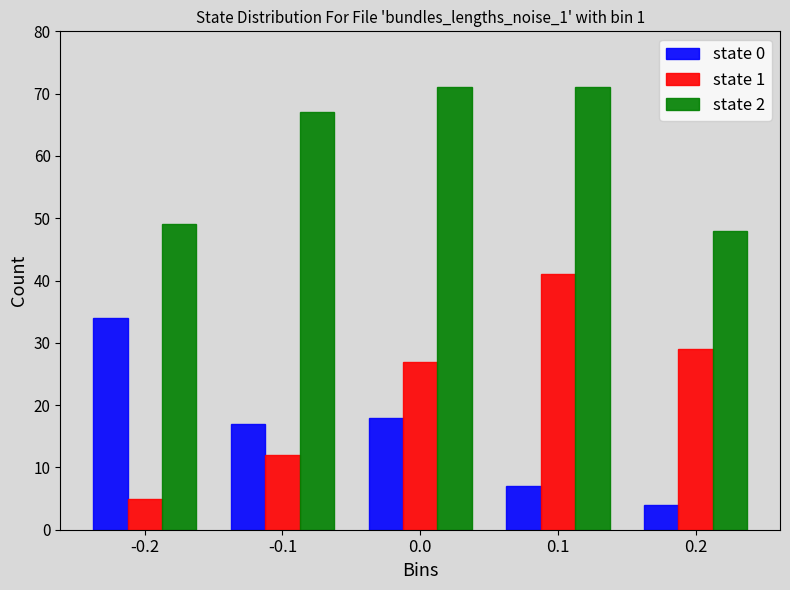

Reading left to right, list all the values displayed in this chart.

state 0: -0.2=34	-0.1=17	0.0=18	0.1=7	0.2=4
state 1: -0.2=5	-0.1=12	0.0=27	0.1=41	0.2=29
state 2: -0.2=49	-0.1=67	0.0=71	0.1=71	0.2=48